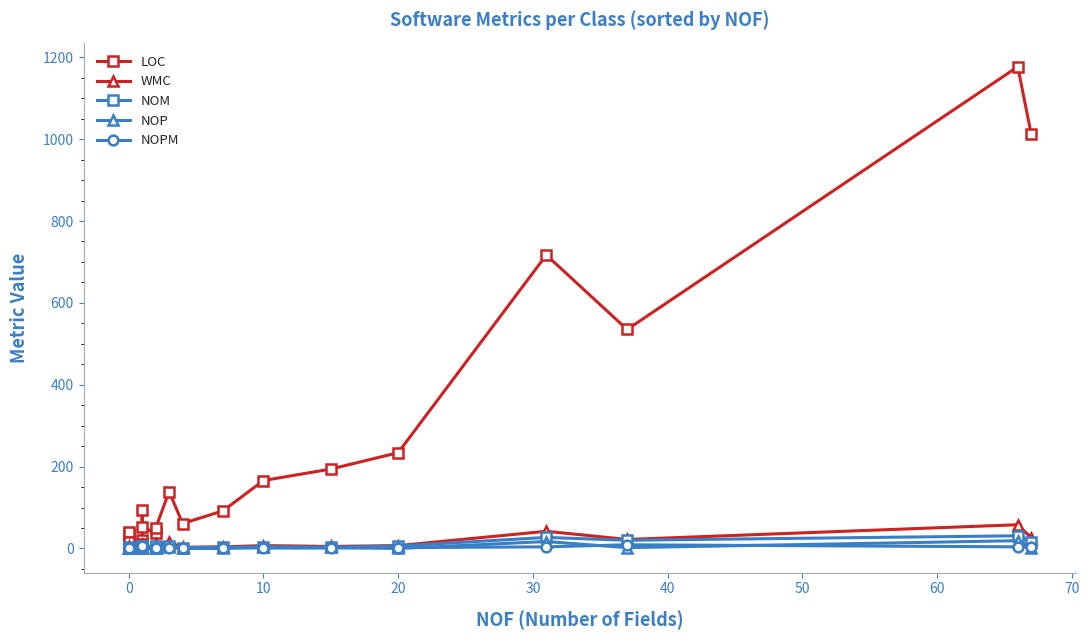

Between 60 and 10, which is larger?

10